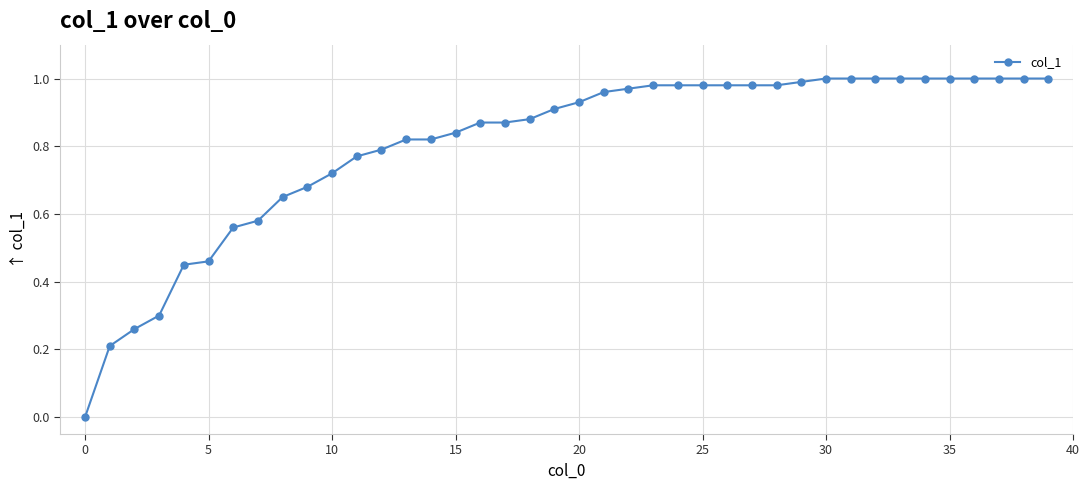

What is the sum of all values?

32.2